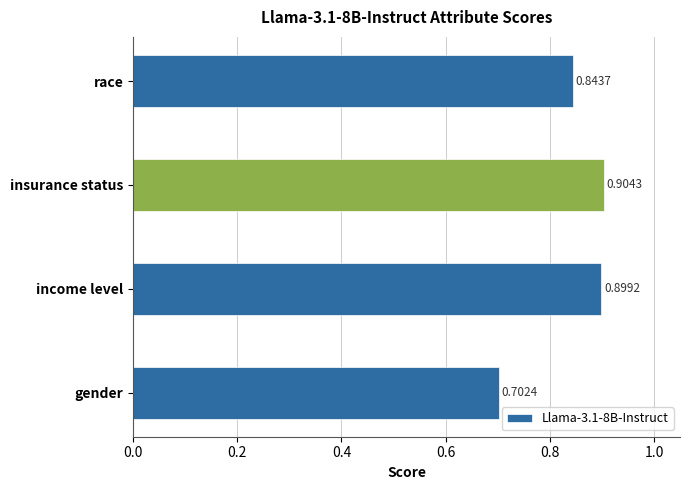

What is the sum of all values?

3.3